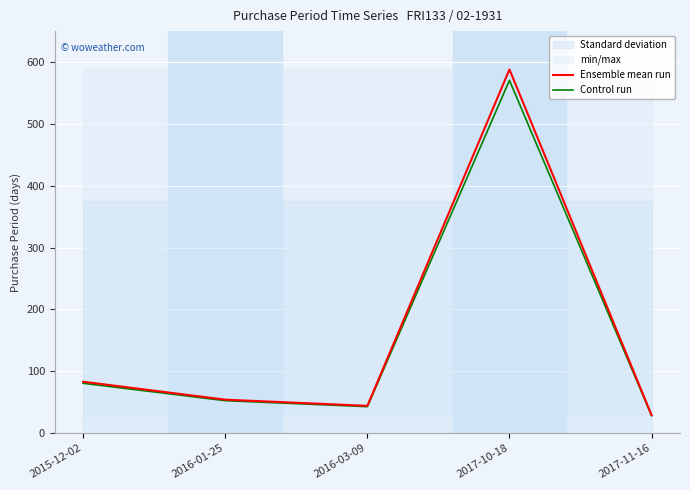

Reading left to right, what are all the values shown in this chart?

Ensemble mean run: 83.0	54.0	44.0	588.0	29.0
Control run: 80.5	52.4	42.7	570.4	28.1